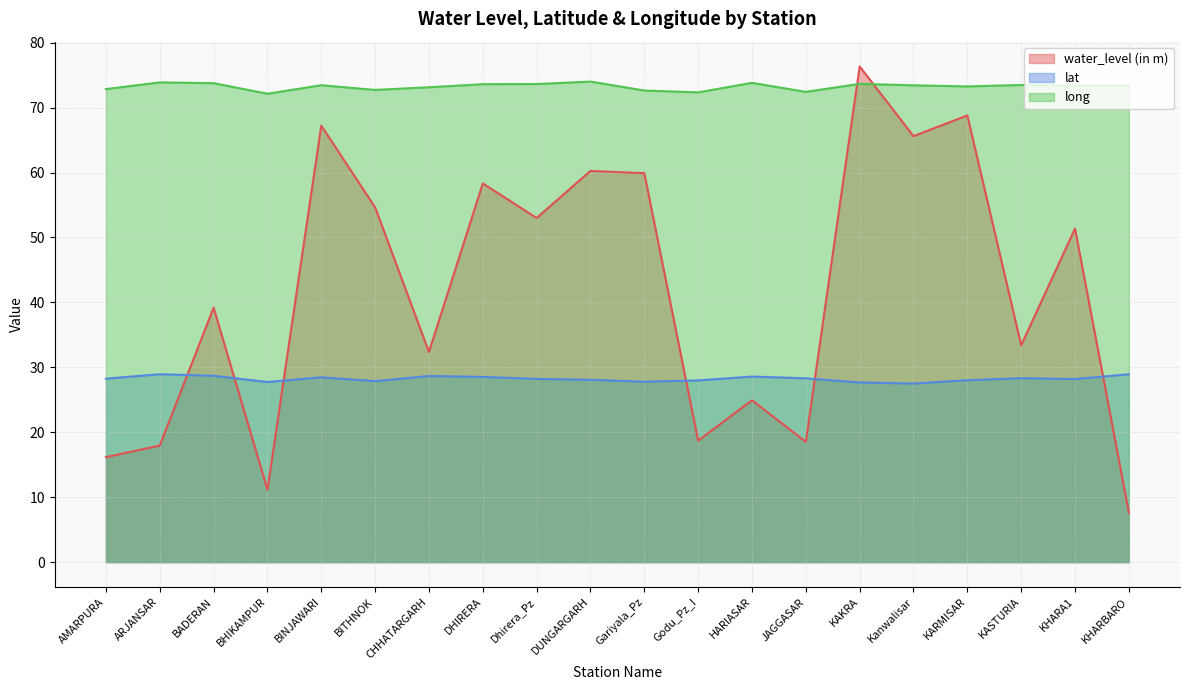

Which series has the largest range (max minus min)?

water_level (in m)